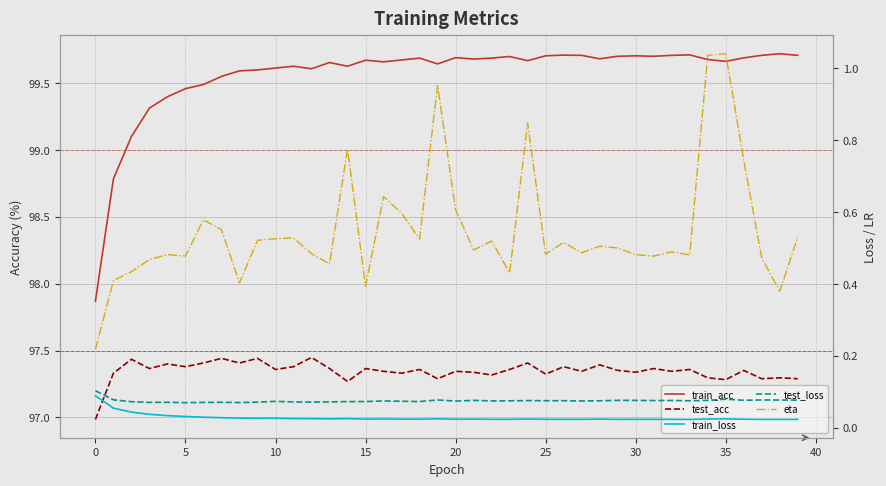

Rank the series at 34 from lowest to highest value.

train_loss, test_loss, eta, test_acc, train_acc